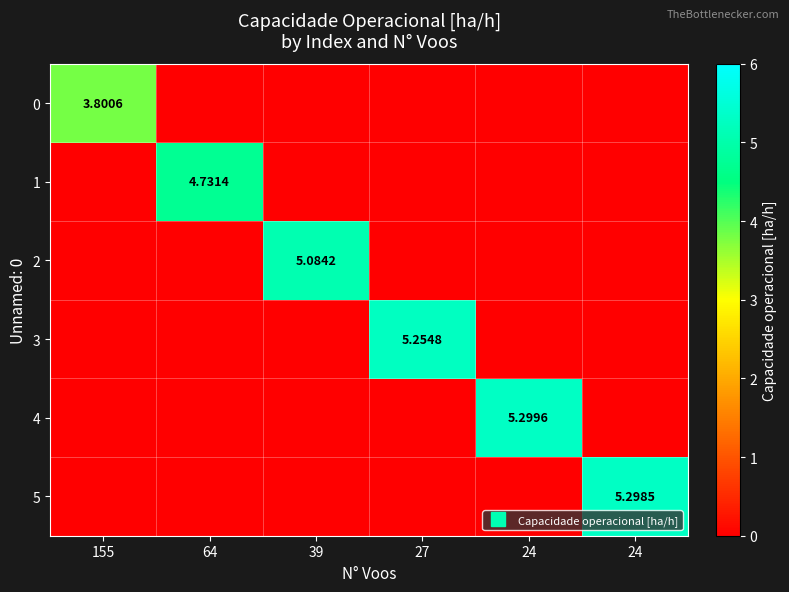

How many 4 values are between 0 and 1?

5